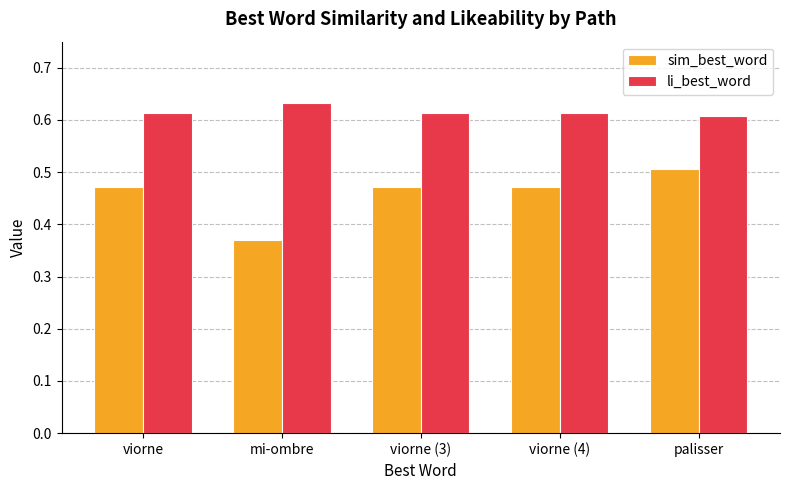

Rank the series by their average value, from highest to lowest.

li_best_word, sim_best_word